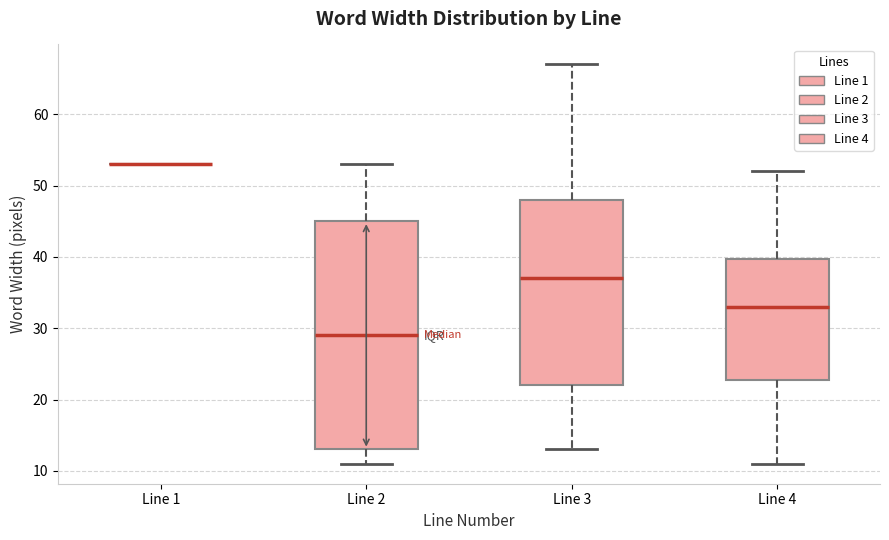

Where does the upper whisker of the box for Line 3 end on the y-axis? The values are not printed on the chart, so give them approximately, as read against the axis.

67